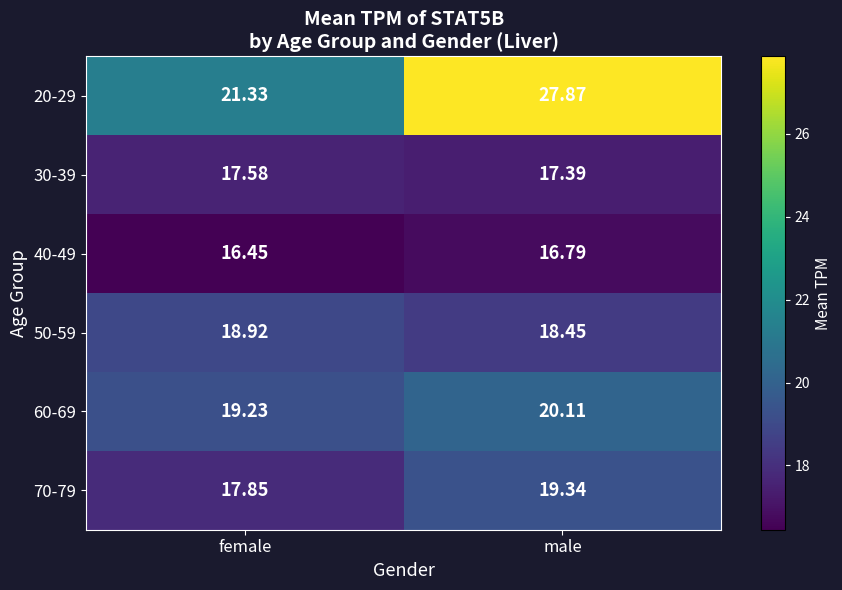

Where does the 60-69 series first go above 20?

male